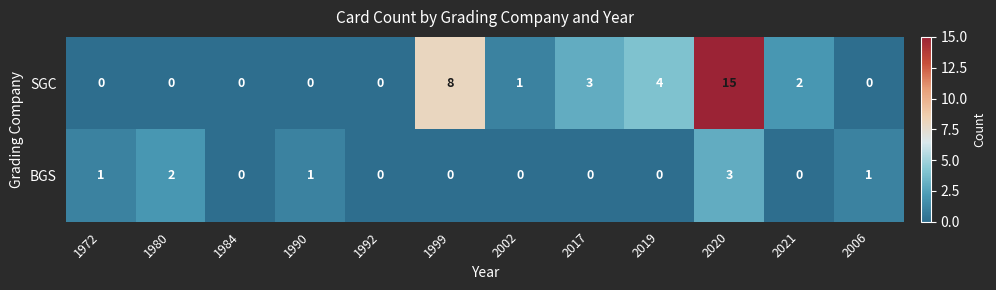

Reading left to right, extract all data points from this chart.

SGC: 1972=0	1980=0	1984=0	1990=0	1992=0	1999=8	2002=1	2017=3	2019=4	2020=15	2021=2	2006=0
BGS: 1972=1	1980=2	1984=0	1990=1	1992=0	1999=0	2002=0	2017=0	2019=0	2020=3	2021=0	2006=1